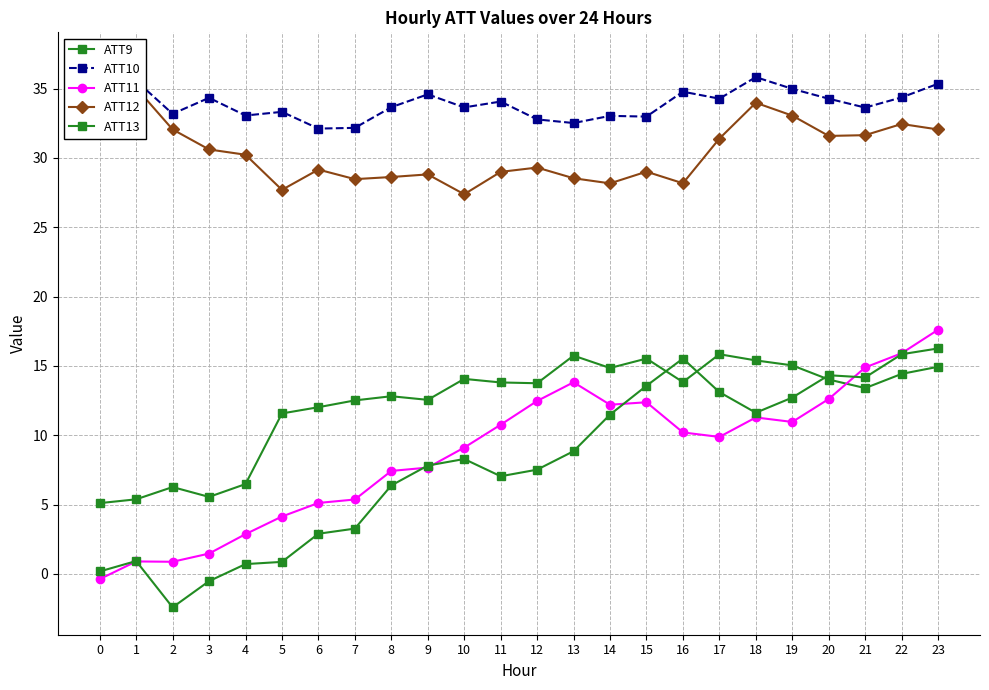

At how many categories does at least one series exceed 10?

24